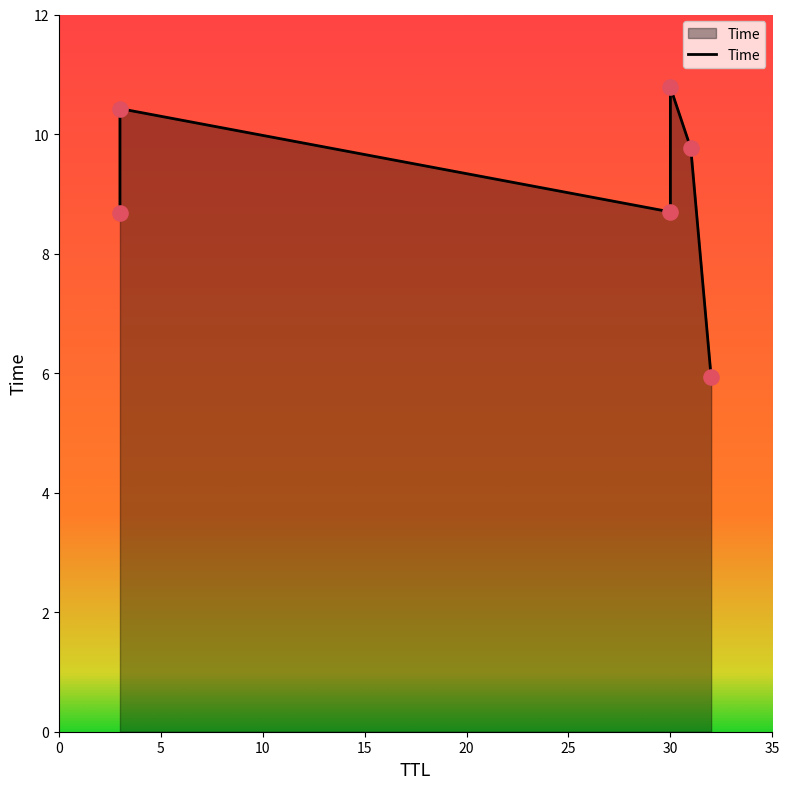

Between 25 and 5, which is larger?

5